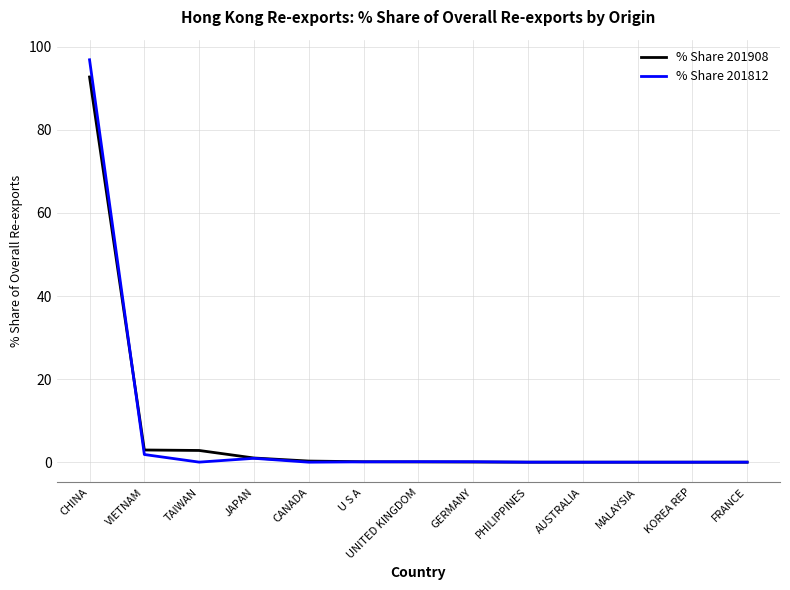

At which category does the chart reach its peak across all series?

CHINA